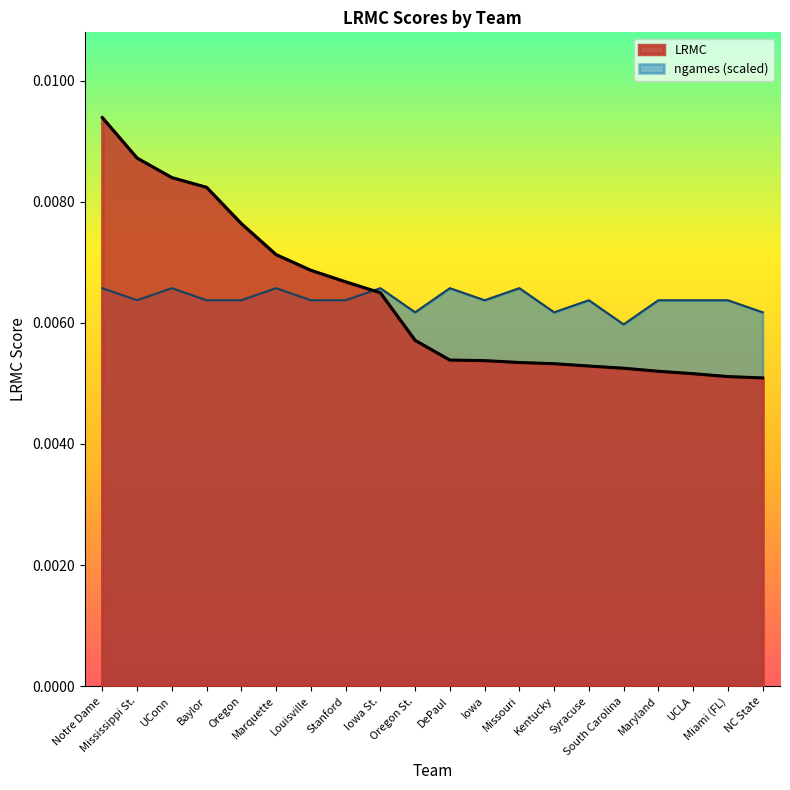

Which series has the widest spread of values?

LRMC